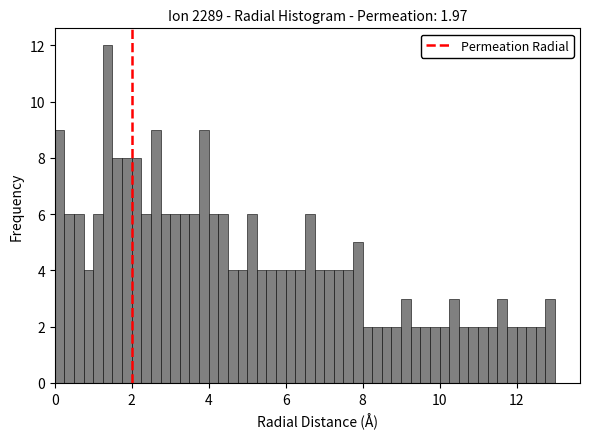

Around what value on the x-axis is the tallest bar? Give the approximate position of its centre, as read against the axis.

1.4